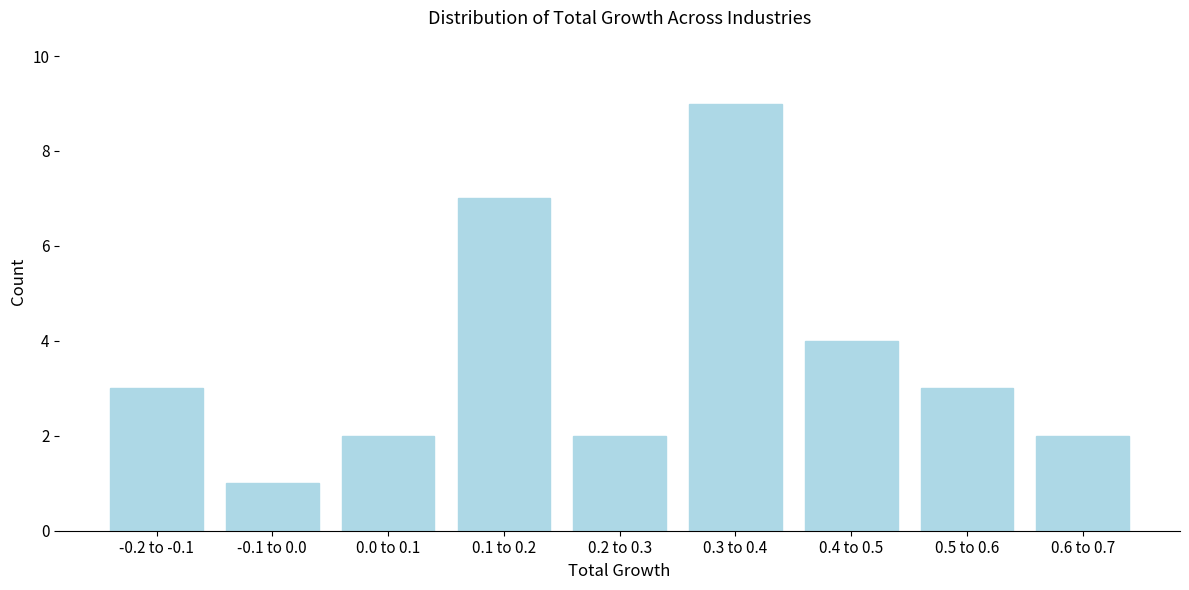

Reading left to right, list all the values displayed in this chart.

-0.2 to -0.1=3	-0.1 to 0.0=1	0.0 to 0.1=2	0.1 to 0.2=7	0.2 to 0.3=2	0.3 to 0.4=9	0.4 to 0.5=4	0.5 to 0.6=3	0.6 to 0.7=2